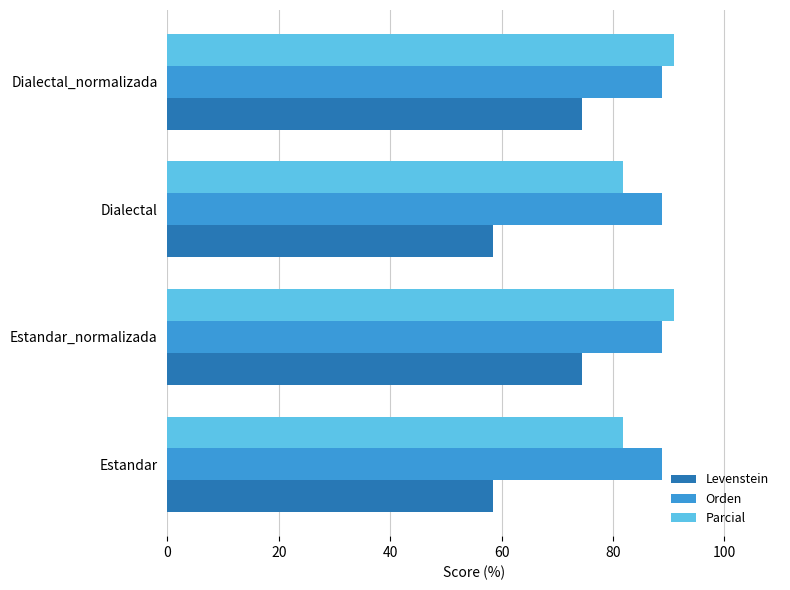

What is the total value across all series at Estandar_normalizada?

254.2